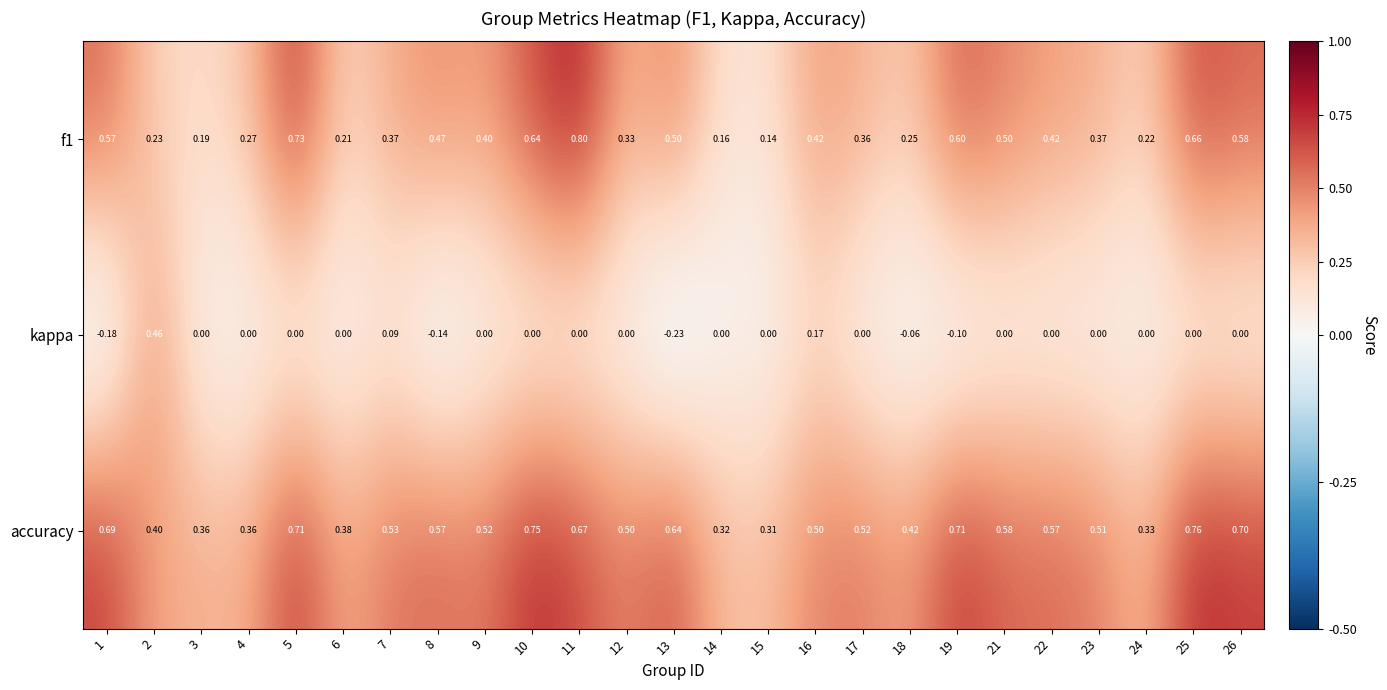

List the series in order of their peak value, lowest first.

kappa, accuracy, f1